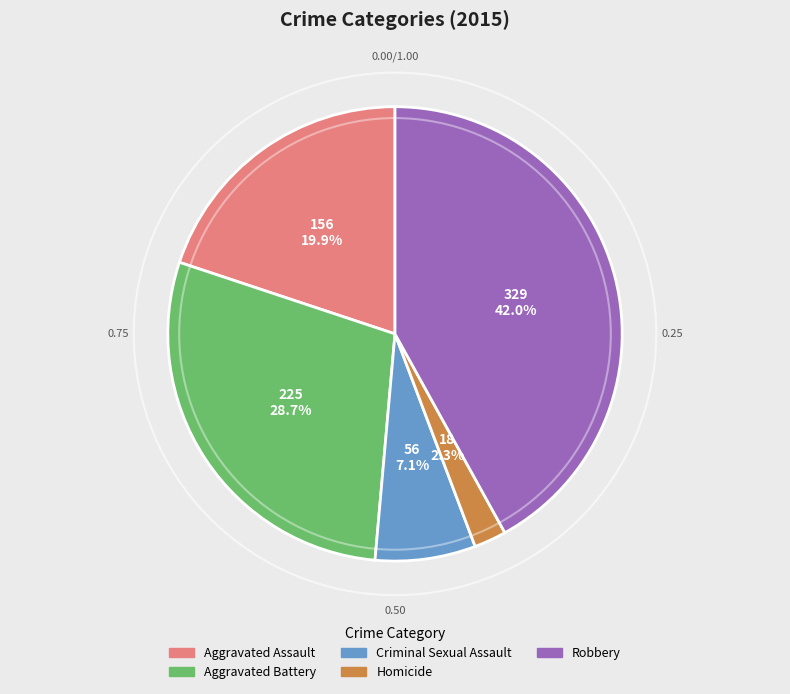

Does Aggravated Battery account for over 50% of the chart?

No